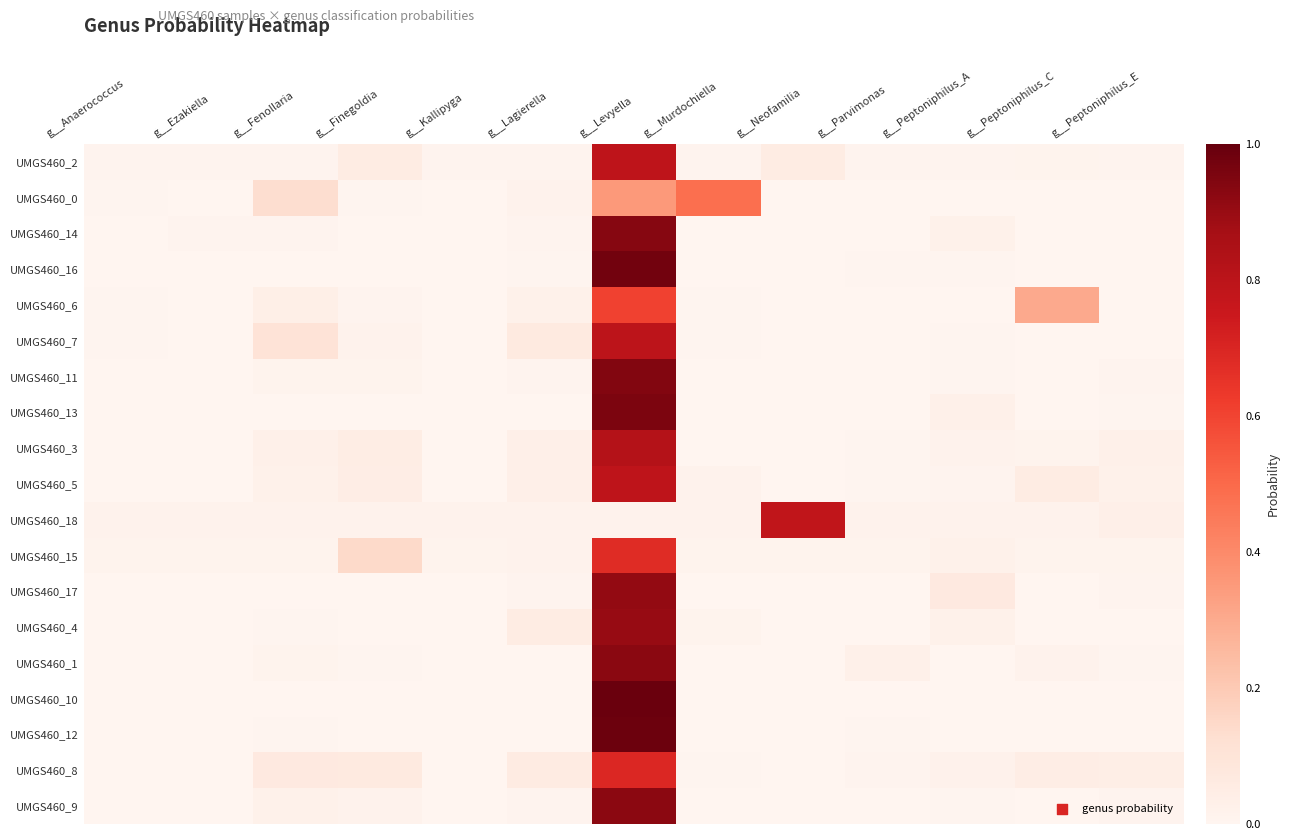

Reading left to right, extract all data points from this chart.

UMGS460_2: g__Anaerococcus=0.0	g__Ezakiella=0.0	g__Fenollaria=0.0	g__Finegoldia=0.1	g__Kallipyga=0.0	g__Lagierella=0.0	g__Levyella=0.8	g__Murdochiella=0.0	g__Neofamilia=0.1	g__Parvimonas=0.0	g__Peptoniphilus_A=0.0	g__Peptoniphilus_C=0.0	g__Peptoniphilus_E=0.0
UMGS460_0: g__Anaerococcus=0.0	g__Ezakiella=0.0	g__Fenollaria=0.1	g__Finegoldia=0.0	g__Kallipyga=0.0	g__Lagierella=0.0	g__Levyella=0.4	g__Murdochiella=0.5	g__Neofamilia=0.0	g__Parvimonas=0.0	g__Peptoniphilus_A=0.0	g__Peptoniphilus_C=0.0	g__Peptoniphilus_E=0.0
UMGS460_14: g__Anaerococcus=0.0	g__Ezakiella=0.0	g__Fenollaria=0.0	g__Finegoldia=0.0	g__Kallipyga=0.0	g__Lagierella=0.0	g__Levyella=0.9	g__Murdochiella=0.0	g__Neofamilia=0.0	g__Parvimonas=0.0	g__Peptoniphilus_A=0.0	g__Peptoniphilus_C=0.0	g__Peptoniphilus_E=0.0
UMGS460_16: g__Anaerococcus=0.0	g__Ezakiella=0.0	g__Fenollaria=0.0	g__Finegoldia=0.0	g__Kallipyga=0.0	g__Lagierella=0.0	g__Levyella=1.0	g__Murdochiella=0.0	g__Neofamilia=0.0	g__Parvimonas=0.0	g__Peptoniphilus_A=0.0	g__Peptoniphilus_C=0.0	g__Peptoniphilus_E=0.0
UMGS460_6: g__Anaerococcus=0.0	g__Ezakiella=0.0	g__Fenollaria=0.0	g__Finegoldia=0.0	g__Kallipyga=0.0	g__Lagierella=0.0	g__Levyella=0.6	g__Murdochiella=0.0	g__Neofamilia=0.0	g__Parvimonas=0.0	g__Peptoniphilus_A=0.0	g__Peptoniphilus_C=0.3	g__Peptoniphilus_E=0.0
UMGS460_7: g__Anaerococcus=0.0	g__Ezakiella=0.0	g__Fenollaria=0.1	g__Finegoldia=0.0	g__Kallipyga=0.0	g__Lagierella=0.1	g__Levyella=0.8	g__Murdochiella=0.0	g__Neofamilia=0.0	g__Parvimonas=0.0	g__Peptoniphilus_A=0.0	g__Peptoniphilus_C=0.0	g__Peptoniphilus_E=0.0
UMGS460_11: g__Anaerococcus=0.0	g__Ezakiella=0.0	g__Fenollaria=0.0	g__Finegoldia=0.0	g__Kallipyga=0.0	g__Lagierella=0.0	g__Levyella=0.9	g__Murdochiella=0.0	g__Neofamilia=0.0	g__Parvimonas=0.0	g__Peptoniphilus_A=0.0	g__Peptoniphilus_C=0.0	g__Peptoniphilus_E=0.0
UMGS460_13: g__Anaerococcus=0.0	g__Ezakiella=0.0	g__Fenollaria=0.0	g__Finegoldia=0.0	g__Kallipyga=0.0	g__Lagierella=0.0	g__Levyella=1.0	g__Murdochiella=0.0	g__Neofamilia=0.0	g__Parvimonas=0.0	g__Peptoniphilus_A=0.0	g__Peptoniphilus_C=0.0	g__Peptoniphilus_E=0.0
UMGS460_3: g__Anaerococcus=0.0	g__Ezakiella=0.0	g__Fenollaria=0.0	g__Finegoldia=0.0	g__Kallipyga=0.0	g__Lagierella=0.0	g__Levyella=0.8	g__Murdochiella=0.0	g__Neofamilia=0.0	g__Parvimonas=0.0	g__Peptoniphilus_A=0.0	g__Peptoniphilus_C=0.0	g__Peptoniphilus_E=0.0
UMGS460_5: g__Anaerococcus=0.0	g__Ezakiella=0.0	g__Fenollaria=0.0	g__Finegoldia=0.0	g__Kallipyga=0.0	g__Lagierella=0.0	g__Levyella=0.8	g__Murdochiella=0.0	g__Neofamilia=0.0	g__Parvimonas=0.0	g__Peptoniphilus_A=0.0	g__Peptoniphilus_C=0.1	g__Peptoniphilus_E=0.0
UMGS460_18: g__Anaerococcus=0.0	g__Ezakiella=0.0	g__Fenollaria=0.0	g__Finegoldia=0.0	g__Kallipyga=0.0	g__Lagierella=0.0	g__Levyella=0.0	g__Murdochiella=0.0	g__Neofamilia=0.8	g__Parvimonas=0.0	g__Peptoniphilus_A=0.0	g__Peptoniphilus_C=0.0	g__Peptoniphilus_E=0.0
UMGS460_15: g__Anaerococcus=0.0	g__Ezakiella=0.0	g__Fenollaria=0.0	g__Finegoldia=0.1	g__Kallipyga=0.0	g__Lagierella=0.0	g__Levyella=0.7	g__Murdochiella=0.0	g__Neofamilia=0.0	g__Parvimonas=0.0	g__Peptoniphilus_A=0.0	g__Peptoniphilus_C=0.0	g__Peptoniphilus_E=0.0
UMGS460_17: g__Anaerococcus=0.0	g__Ezakiella=0.0	g__Fenollaria=0.0	g__Finegoldia=0.0	g__Kallipyga=0.0	g__Lagierella=0.0	g__Levyella=0.9	g__Murdochiella=0.0	g__Neofamilia=0.0	g__Parvimonas=0.0	g__Peptoniphilus_A=0.1	g__Peptoniphilus_C=0.0	g__Peptoniphilus_E=0.0
UMGS460_4: g__Anaerococcus=0.0	g__Ezakiella=0.0	g__Fenollaria=0.0	g__Finegoldia=0.0	g__Kallipyga=0.0	g__Lagierella=0.1	g__Levyella=0.9	g__Murdochiella=0.0	g__Neofamilia=0.0	g__Parvimonas=0.0	g__Peptoniphilus_A=0.0	g__Peptoniphilus_C=0.0	g__Peptoniphilus_E=0.0
UMGS460_1: g__Anaerococcus=0.0	g__Ezakiella=0.0	g__Fenollaria=0.0	g__Finegoldia=0.0	g__Kallipyga=0.0	g__Lagierella=0.0	g__Levyella=0.9	g__Murdochiella=0.0	g__Neofamilia=0.0	g__Parvimonas=0.0	g__Peptoniphilus_A=0.0	g__Peptoniphilus_C=0.0	g__Peptoniphilus_E=0.0
UMGS460_10: g__Anaerococcus=0.0	g__Ezakiella=0.0	g__Fenollaria=0.0	g__Finegoldia=0.0	g__Kallipyga=0.0	g__Lagierella=0.0	g__Levyella=1.0	g__Murdochiella=0.0	g__Neofamilia=0.0	g__Parvimonas=0.0	g__Peptoniphilus_A=0.0	g__Peptoniphilus_C=0.0	g__Peptoniphilus_E=0.0
UMGS460_12: g__Anaerococcus=0.0	g__Ezakiella=0.0	g__Fenollaria=0.0	g__Finegoldia=0.0	g__Kallipyga=0.0	g__Lagierella=0.0	g__Levyella=1.0	g__Murdochiella=0.0	g__Neofamilia=0.0	g__Parvimonas=0.0	g__Peptoniphilus_A=0.0	g__Peptoniphilus_C=0.0	g__Peptoniphilus_E=0.0
UMGS460_8: g__Anaerococcus=0.0	g__Ezakiella=0.0	g__Fenollaria=0.1	g__Finegoldia=0.1	g__Kallipyga=0.0	g__Lagierella=0.1	g__Levyella=0.7	g__Murdochiella=0.0	g__Neofamilia=0.0	g__Parvimonas=0.0	g__Peptoniphilus_A=0.0	g__Peptoniphilus_C=0.0	g__Peptoniphilus_E=0.0
UMGS460_9: g__Anaerococcus=0.0	g__Ezakiella=0.0	g__Fenollaria=0.0	g__Finegoldia=0.0	g__Kallipyga=0.0	g__Lagierella=0.0	g__Levyella=0.9	g__Murdochiella=0.0	g__Neofamilia=0.0	g__Parvimonas=0.0	g__Peptoniphilus_A=0.0	g__Peptoniphilus_C=0.0	g__Peptoniphilus_E=0.0